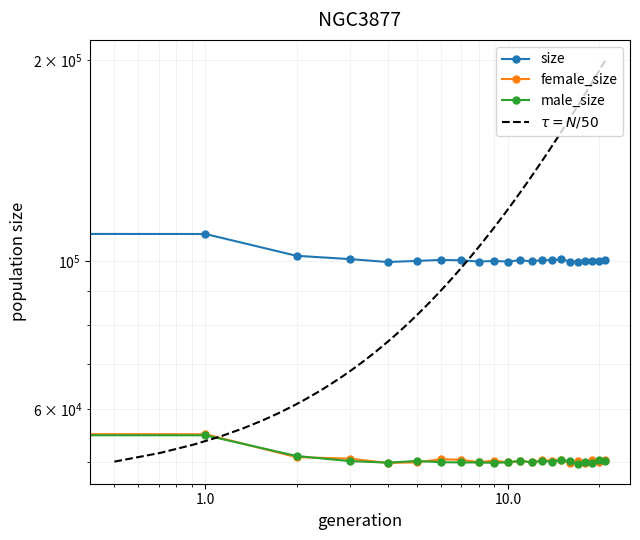

Which series has the largest total across all categories?

size